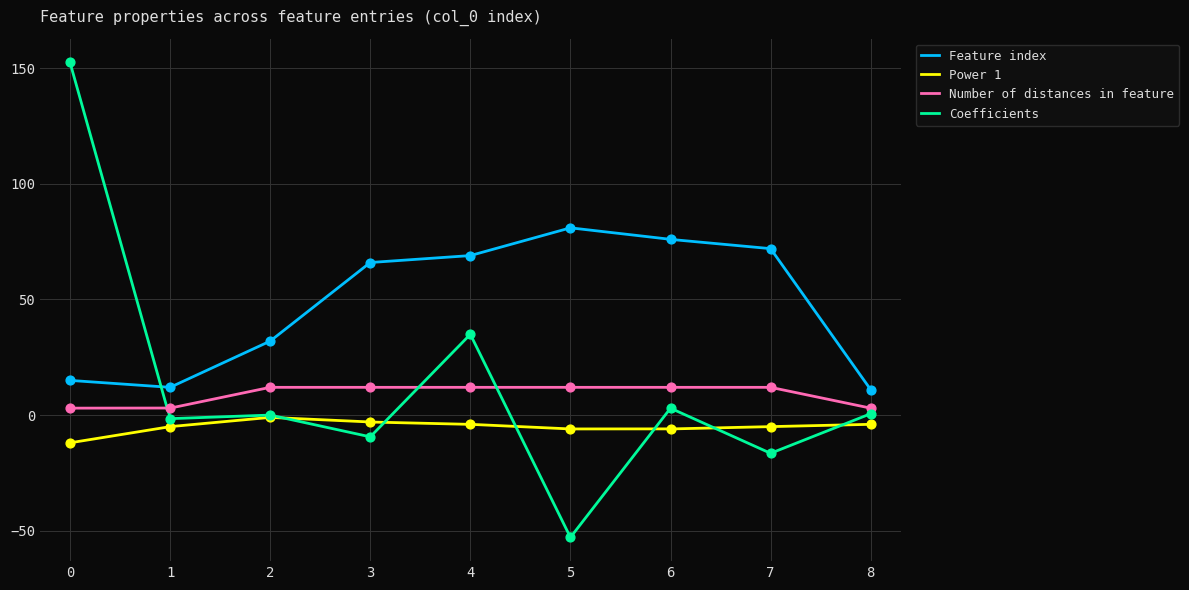

Which series has the largest total across all categories?

Feature index